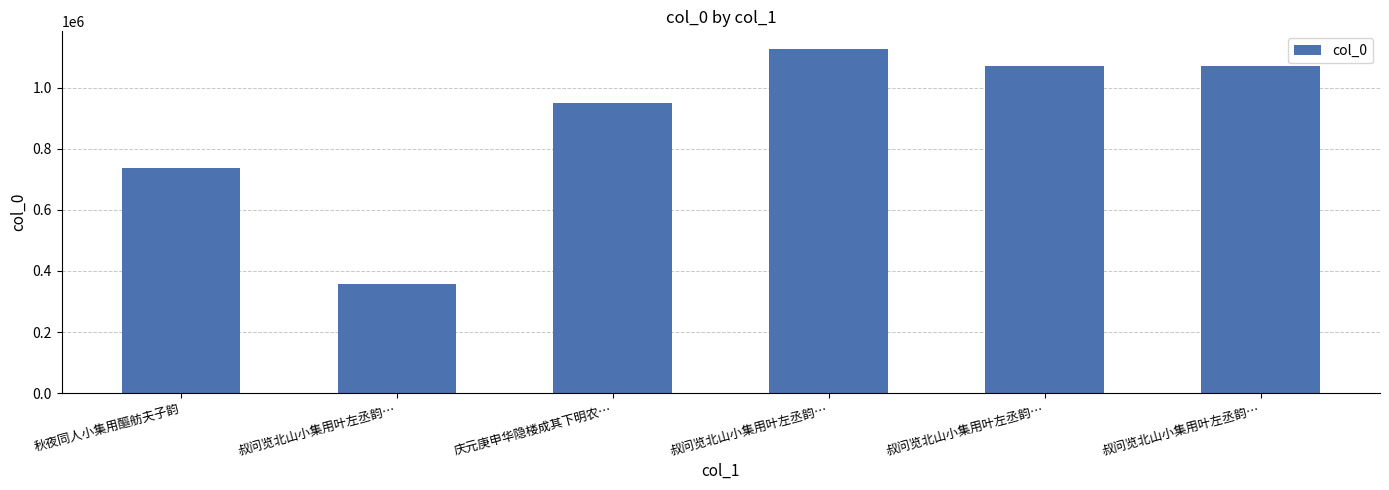

List the labels in order of value, smallest first.

叔问览北山小集用叶左丞韵…, 秋夜同人小集用醧舫夫子韵, 庆元庚申华隐楼成其下明农…, 叔问览北山小集用叶左丞韵…, 叔问览北山小集用叶左丞韵…, 叔问览北山小集用叶左丞韵…